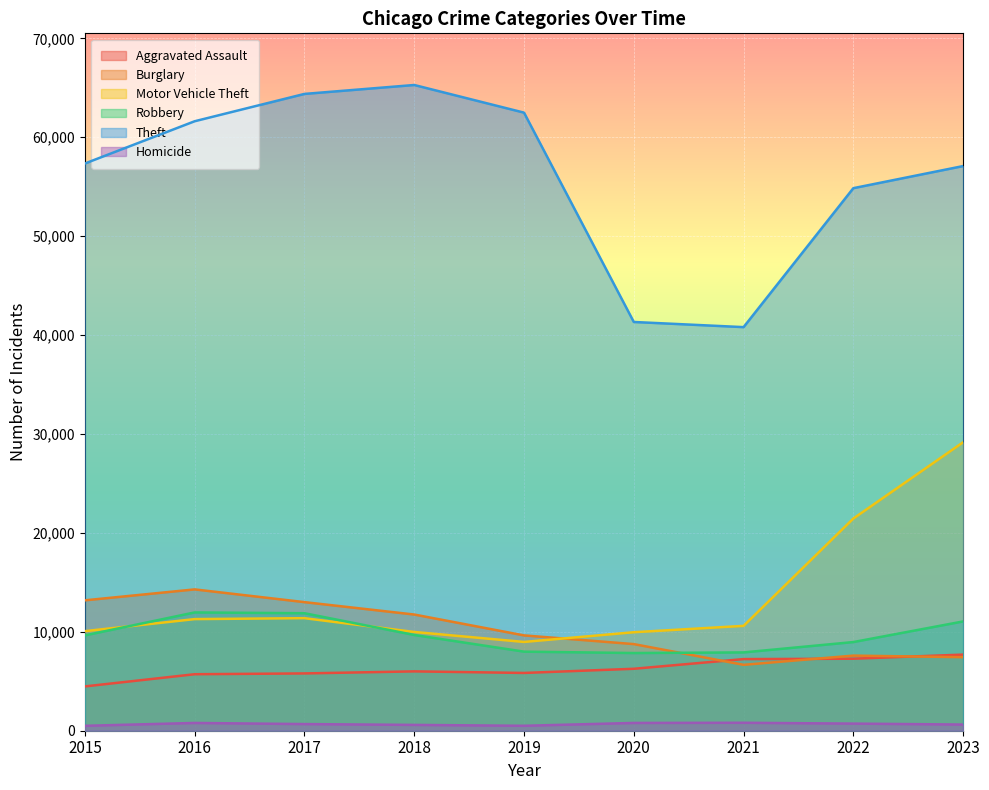

Is it true that Robbery equals 11880 at 2017?

True